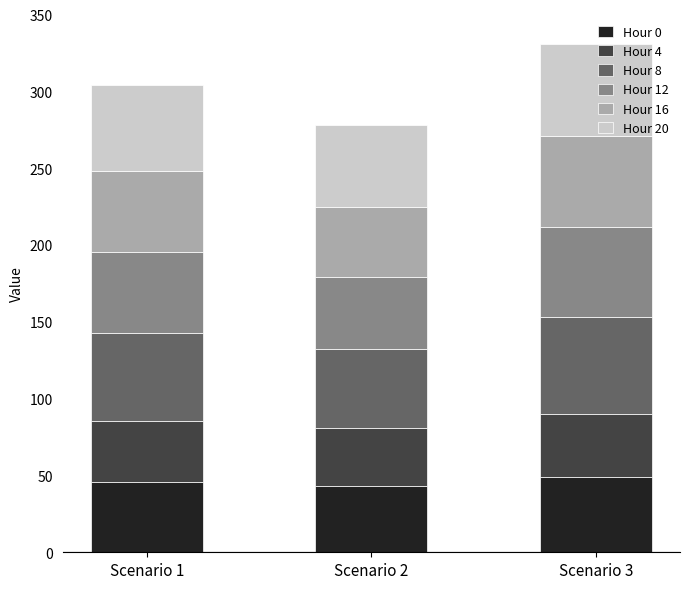

What is the total value across all series at Scenario 1?

304.4